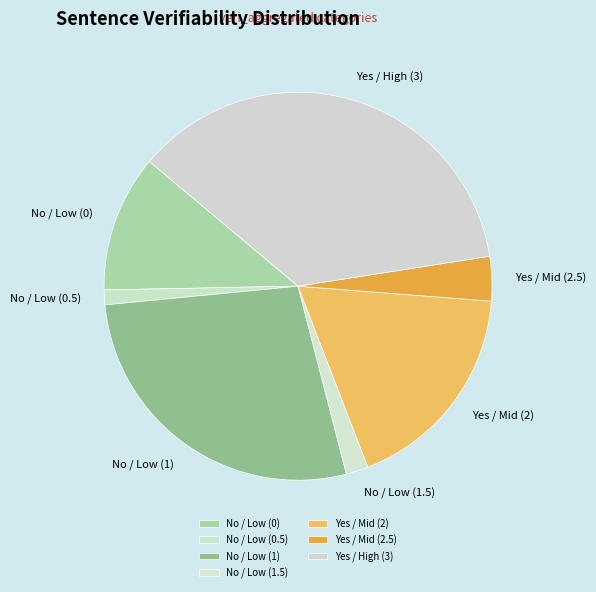

Is there a majority slice in this chart?

No